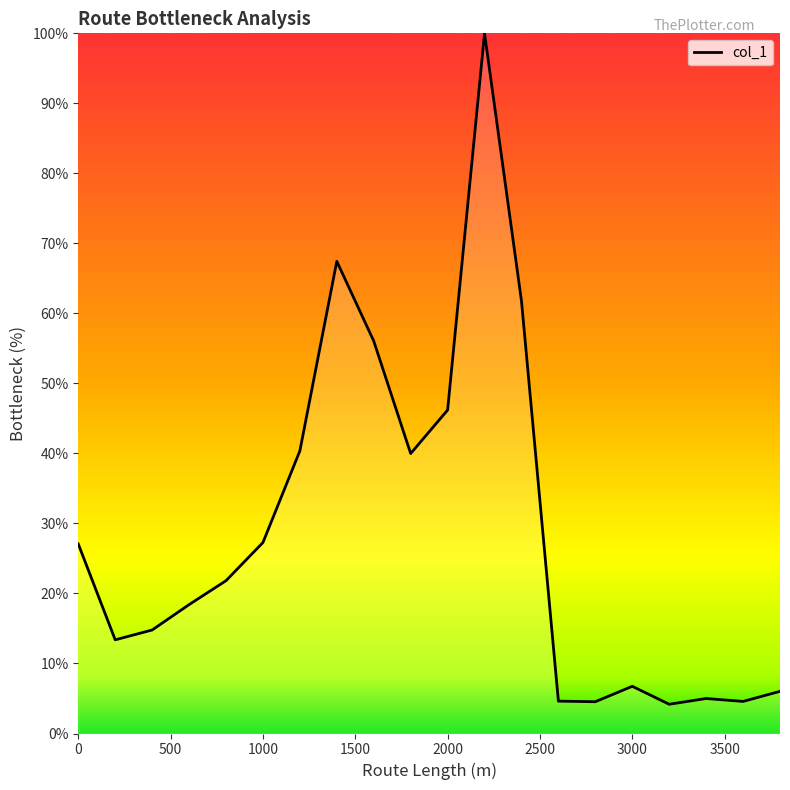

How many lines are shown in the chart?

1